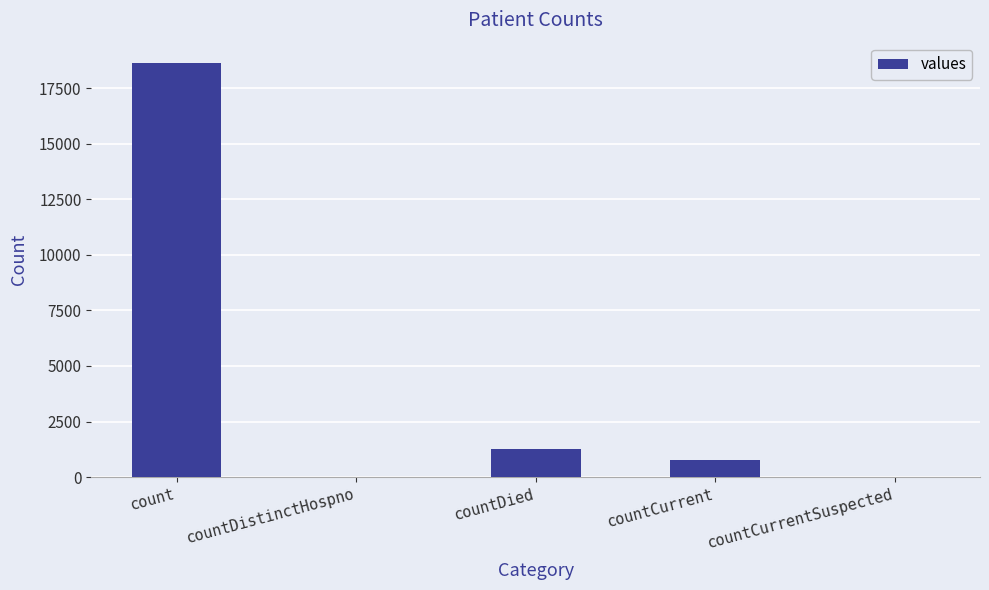

Which label corresponds to the largest value in the chart?

count